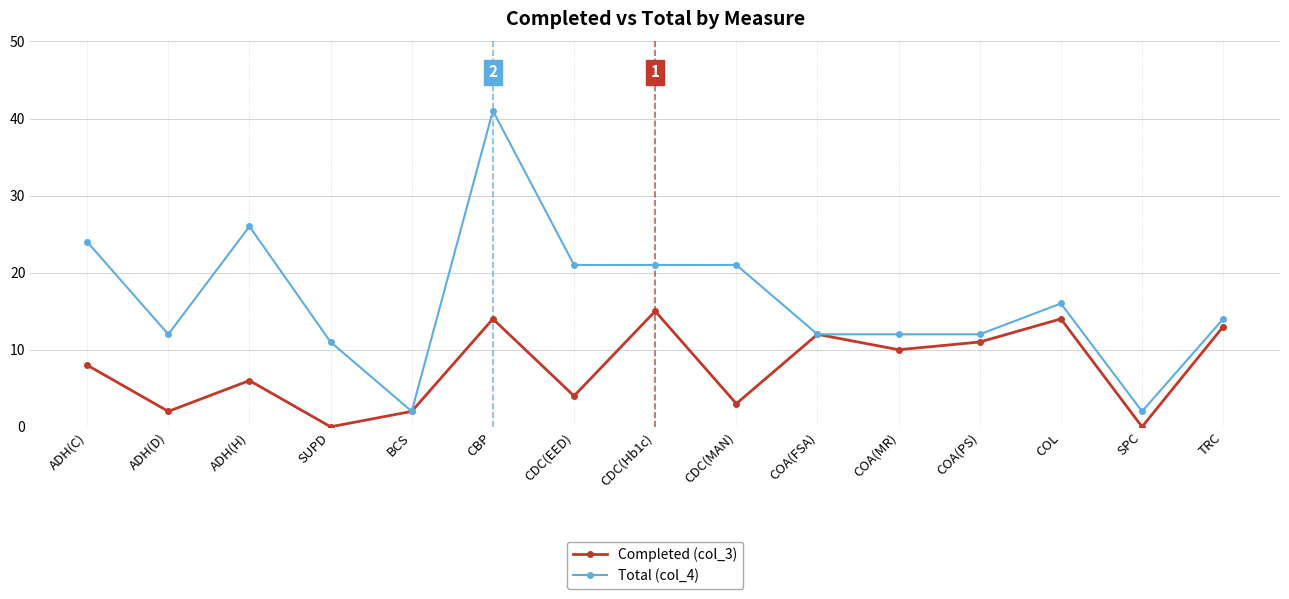

At how many categories does at least one series exceed 0?

15